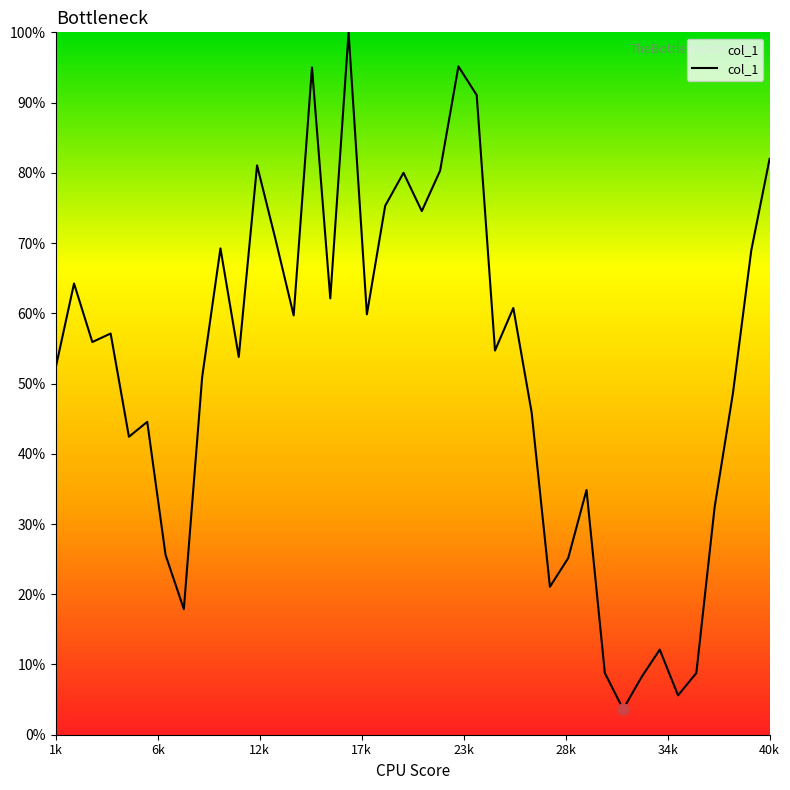

What is the smallest value displayed?

3.6